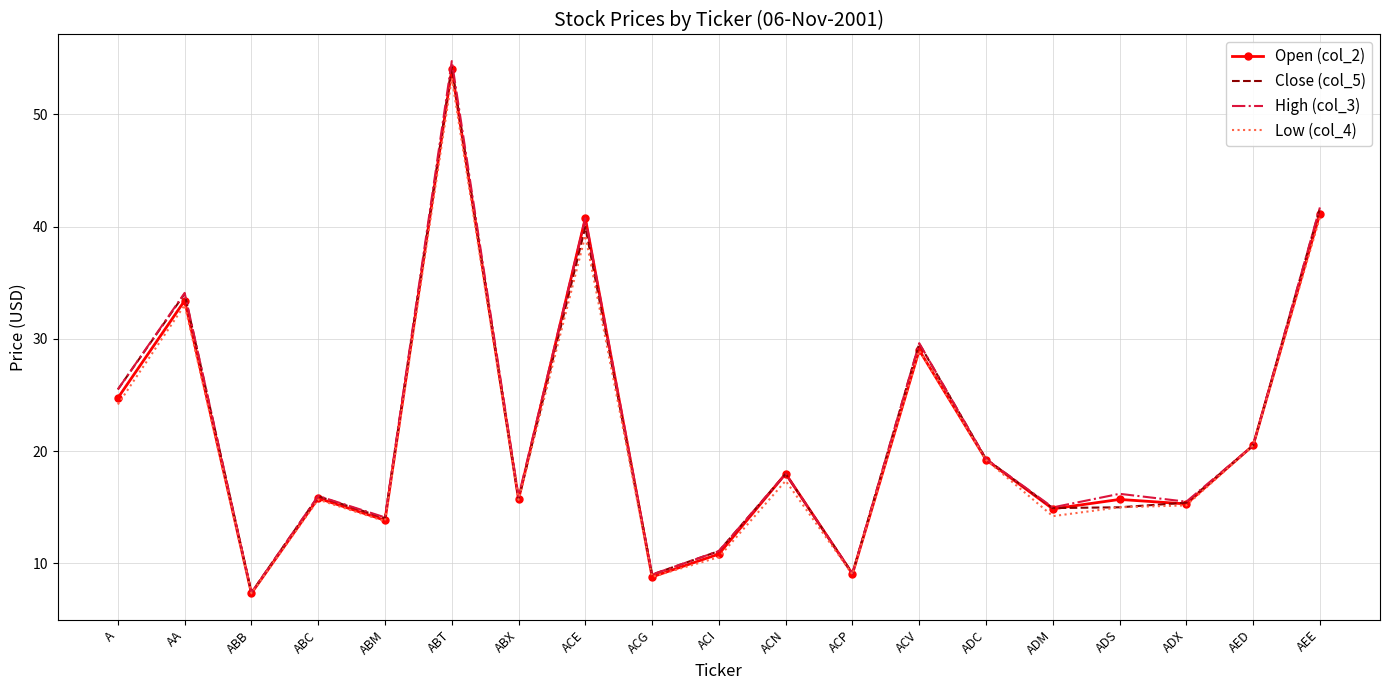

At which category does Close (col_5) reach its first local valley?

ABB